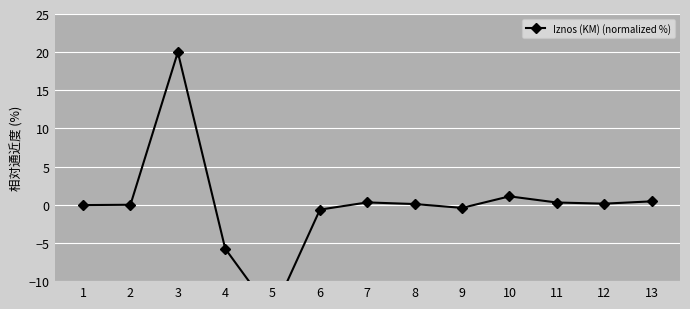

What is the value of the 13th point from the left?

0.5